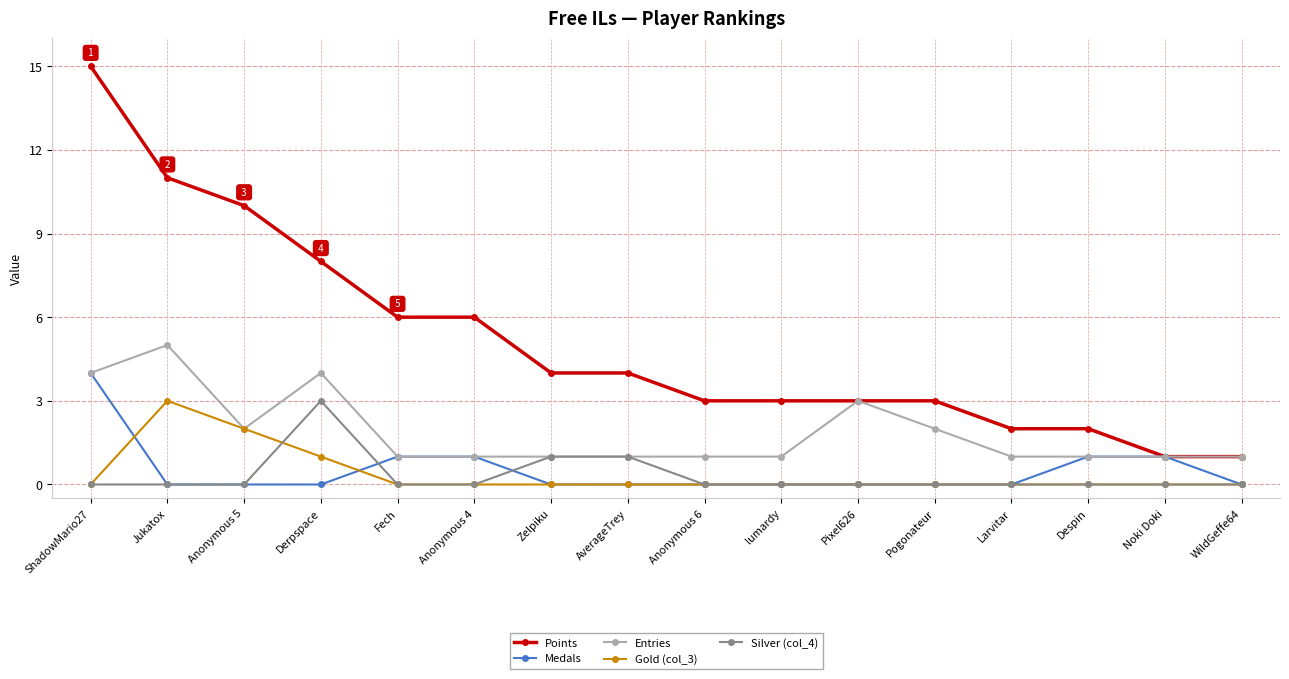

How many data points in Points are less than 4?

8